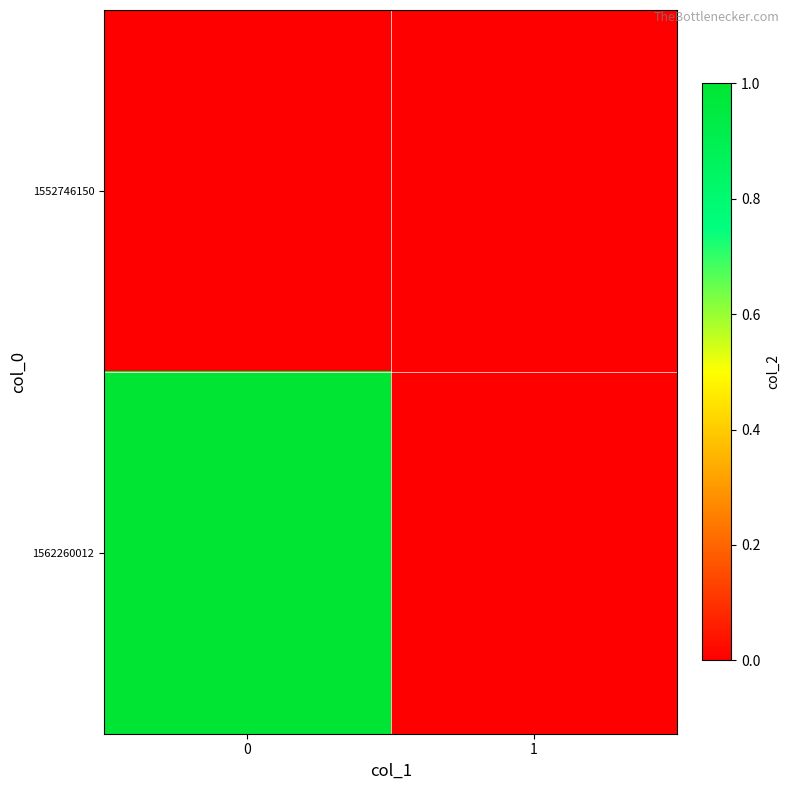

Which series has the largest total across all categories?

1562260012